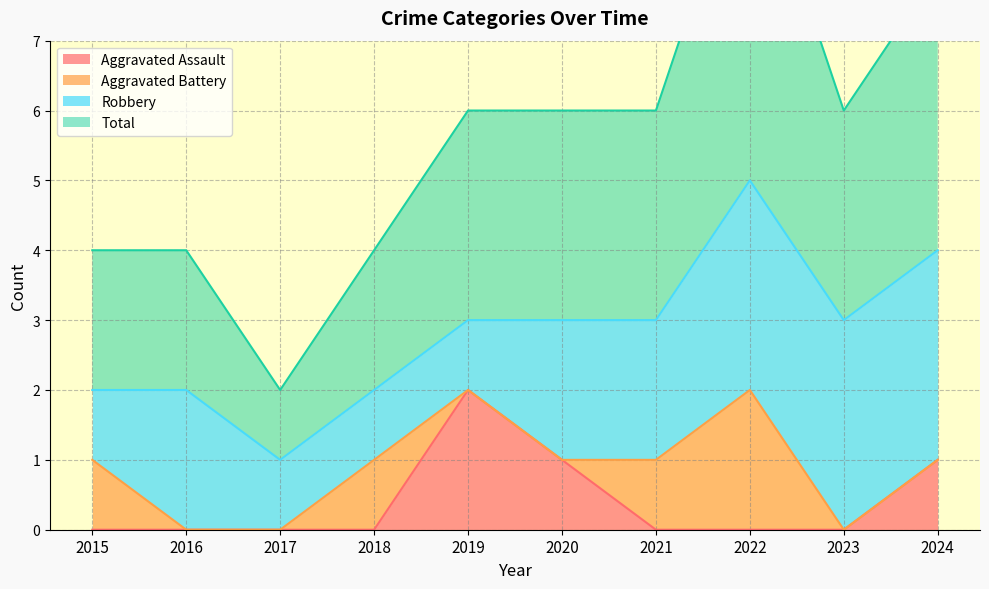

Where is the first local maximum for Aggravated Assault?

2019